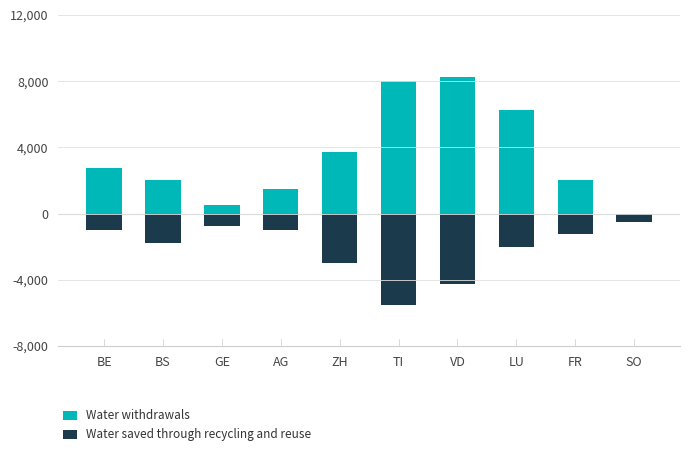

What is the difference between the Water withdrawals values at SO and VD?

8250